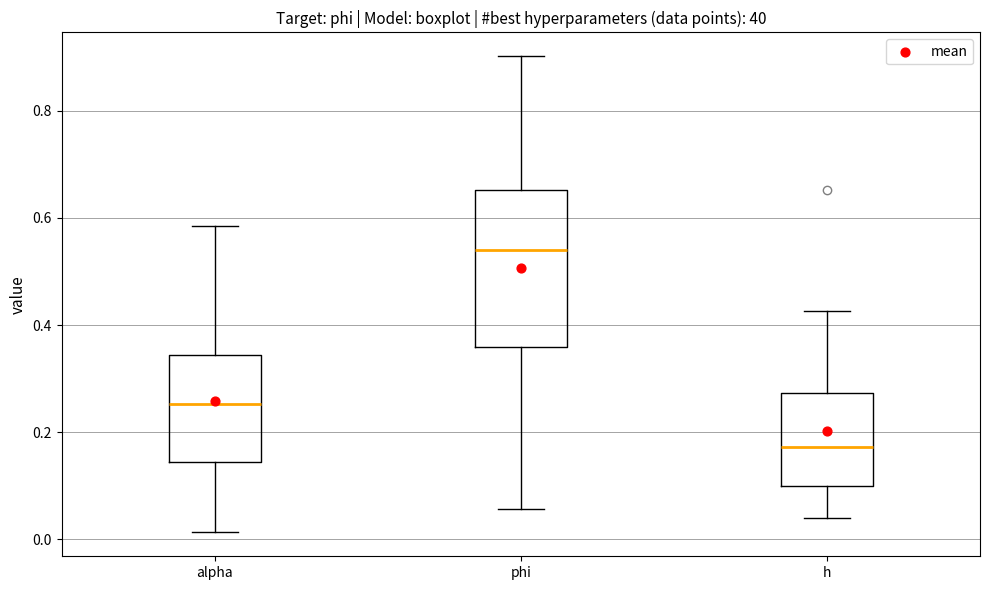

Which box has the lowest median line?

h